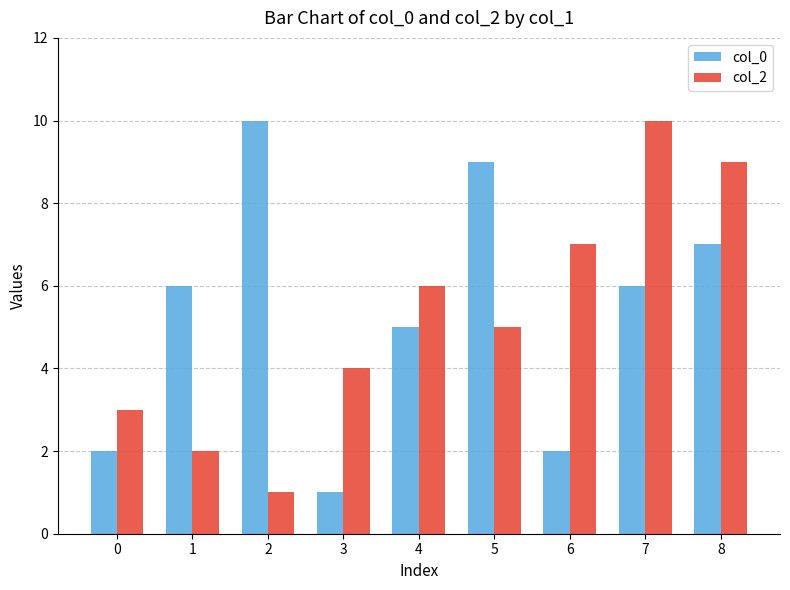

What is the greatest value displayed?

10